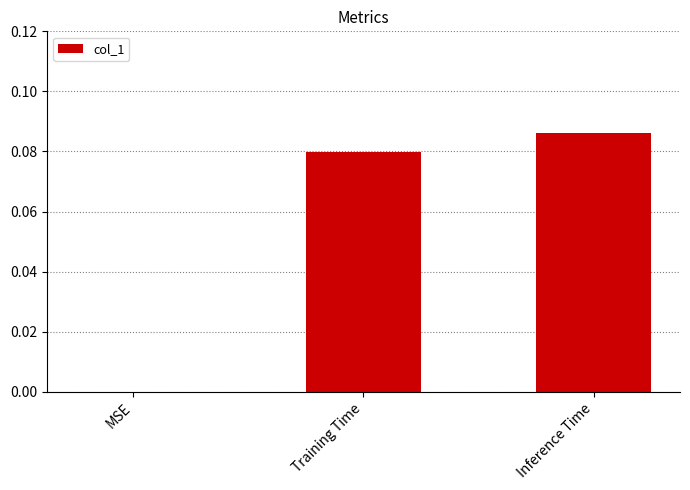

Which category has the highest value across all series?

Inference Time